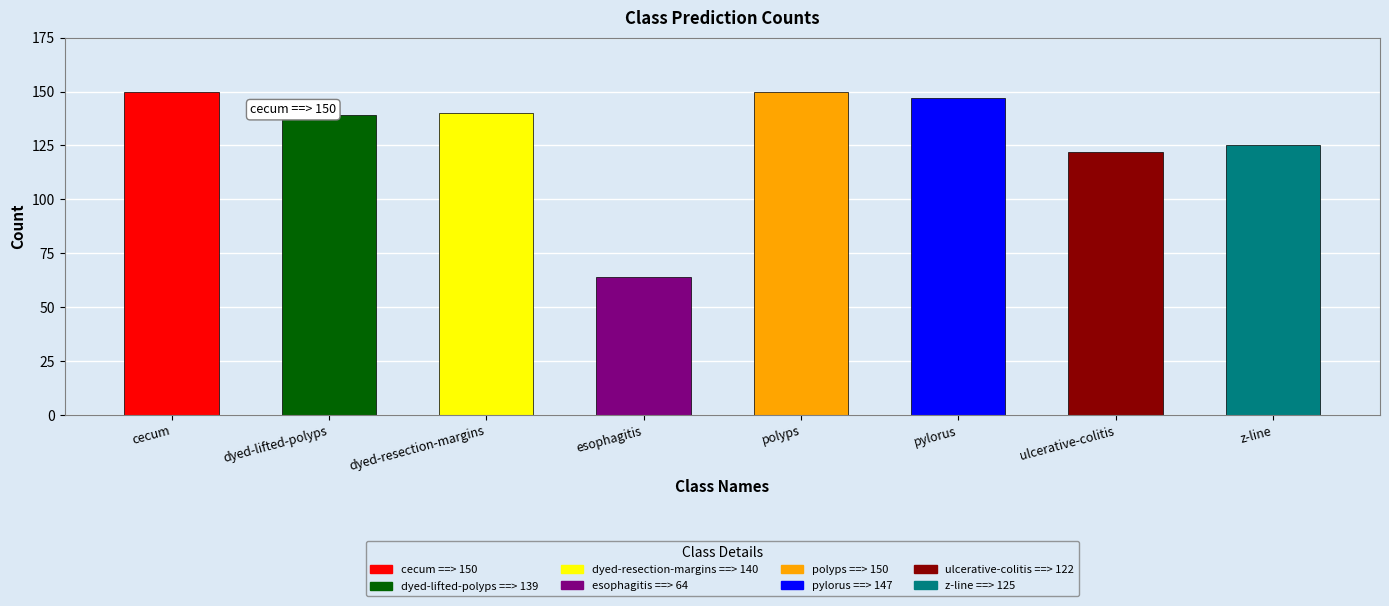

Approximately how many times larger is the value at dyed-lifted-polyps compared to pylorus?

0.9